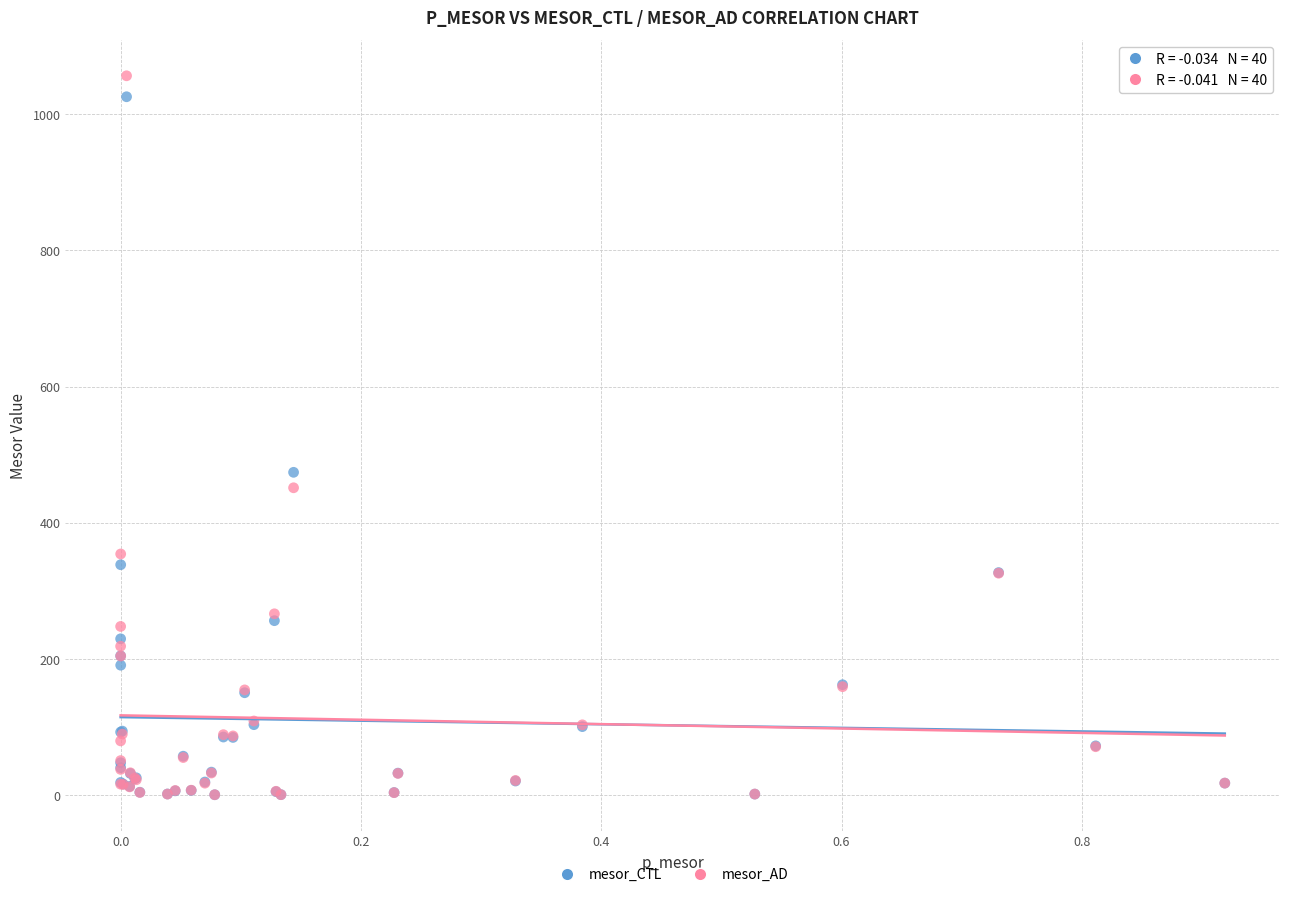

In the mesor_AD series, what Y value is closest to 528?

451.2